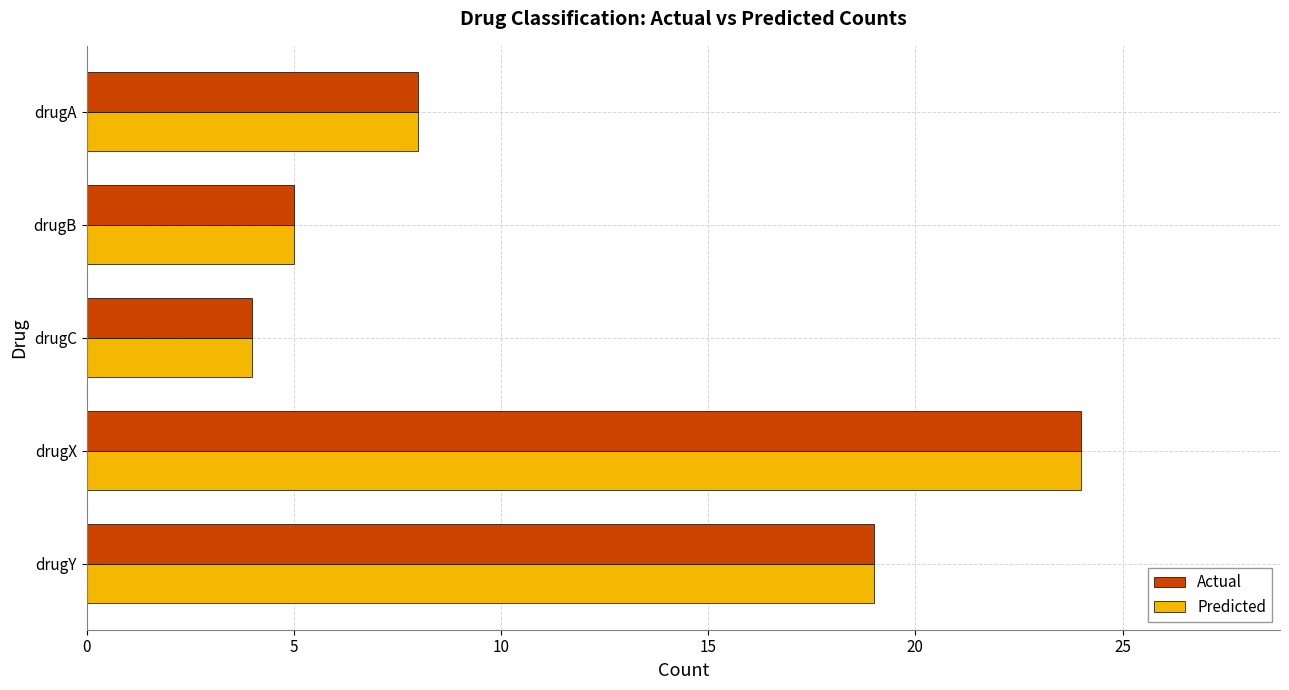

List the labels in order of Predicted value, smallest first.

drugC, drugB, drugA, drugY, drugX